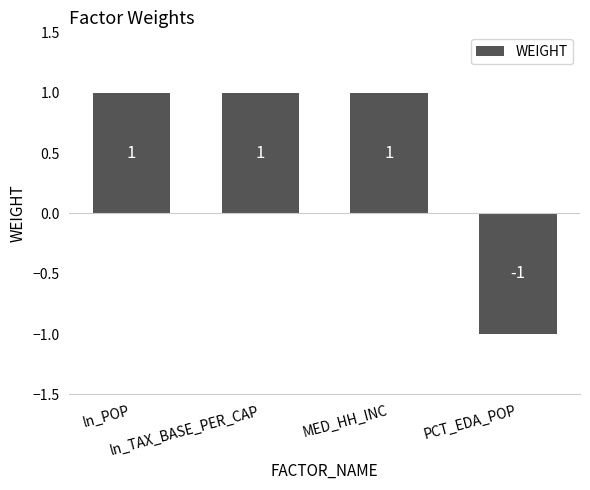

Read the value at PCT_EDA_POP.

-1